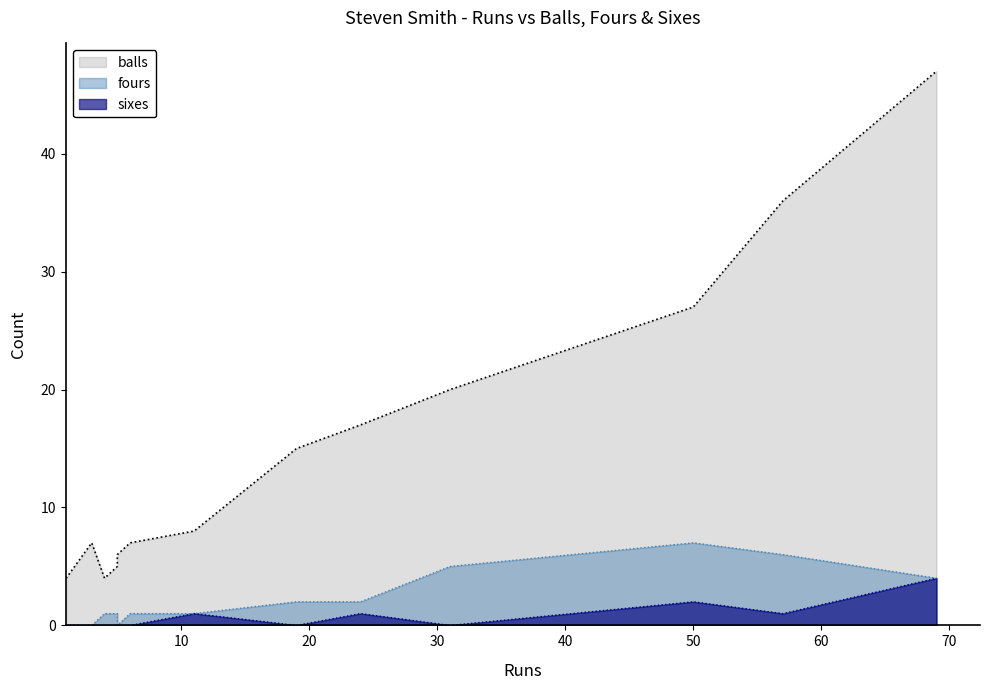

True or false: sixes and balls intersect in this chart.

False